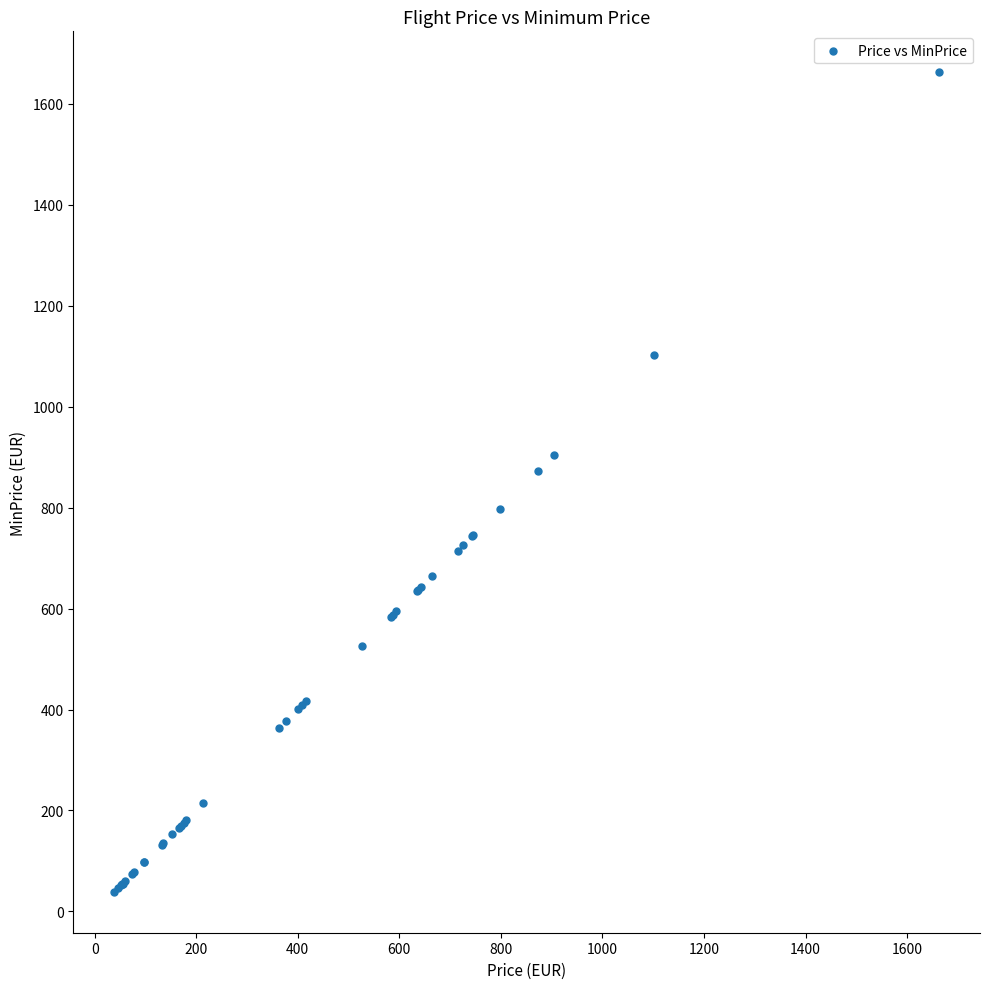

What Y value in the scatter plot is closest to 850?

873.0